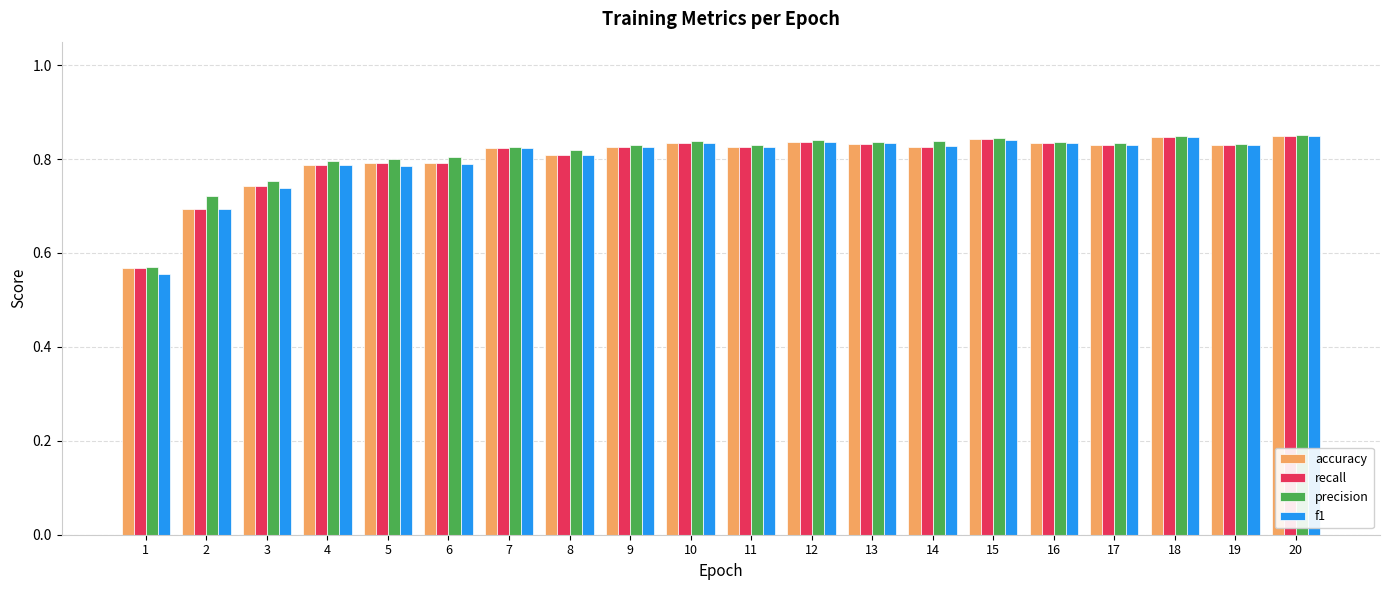

What is the total value across all series at 12?

3.4